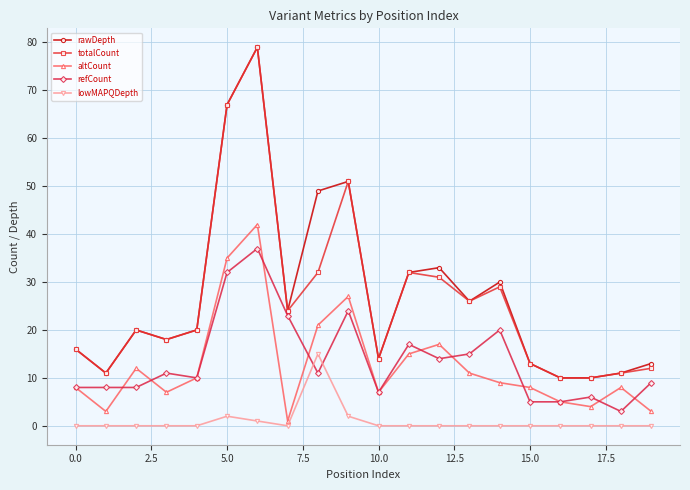

What is the highest value of the altCount series?

42